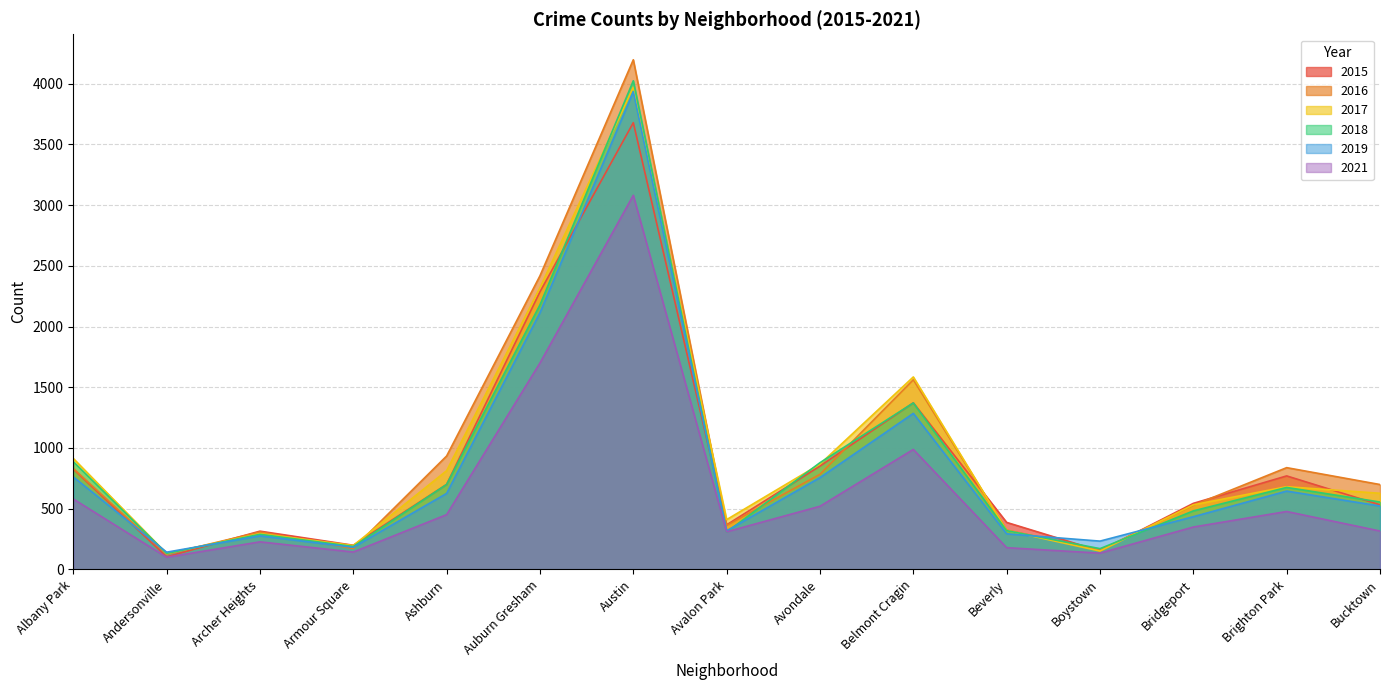

List the labels in order of 2017 value, largest first.

Austin, Auburn Gresham, Belmont Cragin, Albany Park, Avondale, Ashburn, Brighton Park, Bucktown, Bridgeport, Avalon Park, Beverly, Archer Heights, Armour Square, Boystown, Andersonville